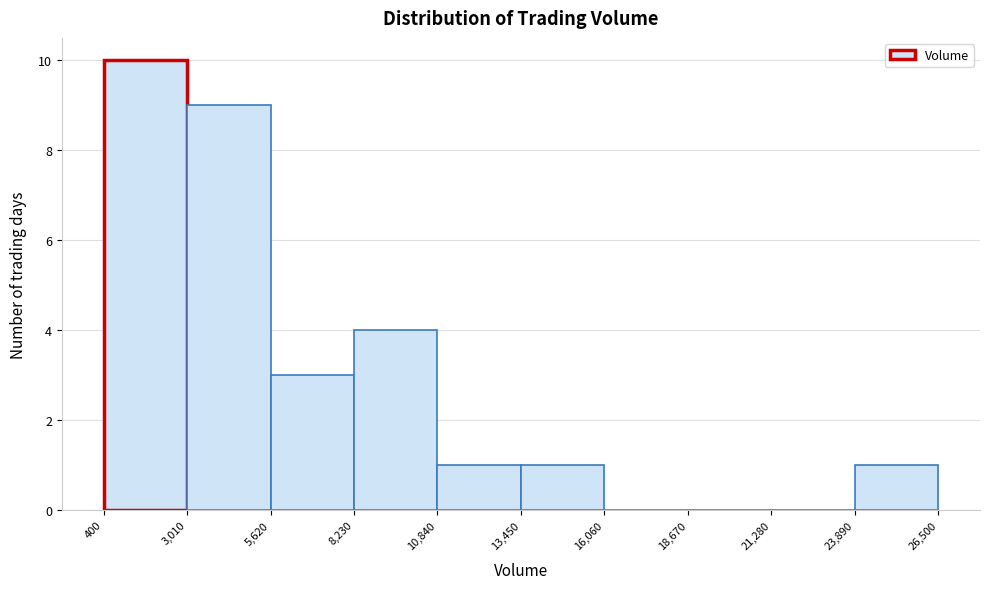

What is the height of the bar covering 8,230 to 10,840 on the x-axis? The values are not printed on the chart, so give them approximately, as read against the axis.

4